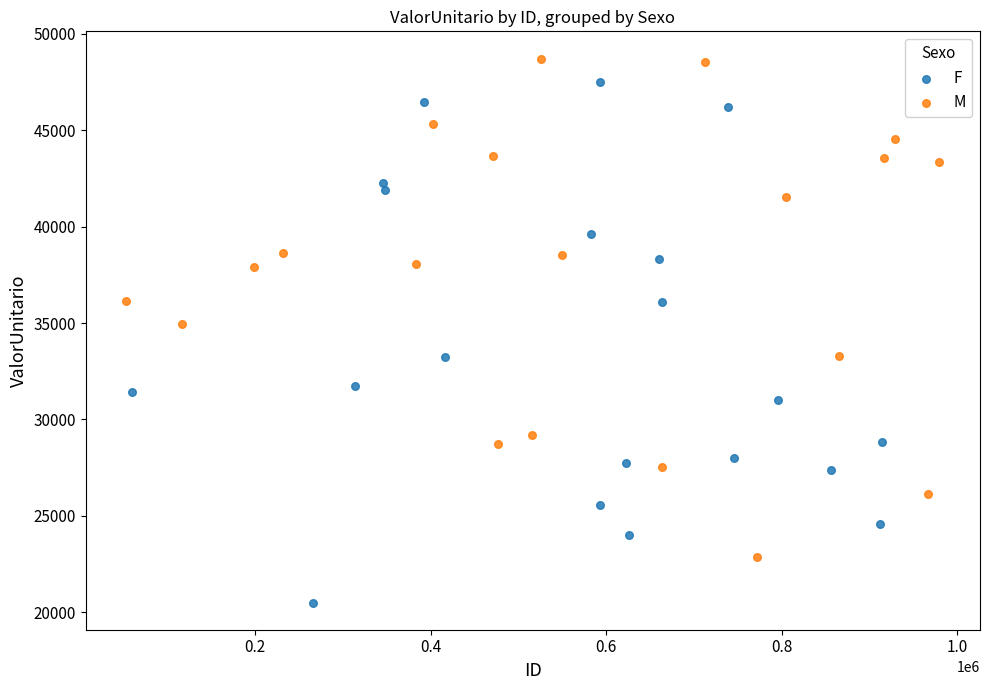

Which series reaches the minimum Y coordinate?

F